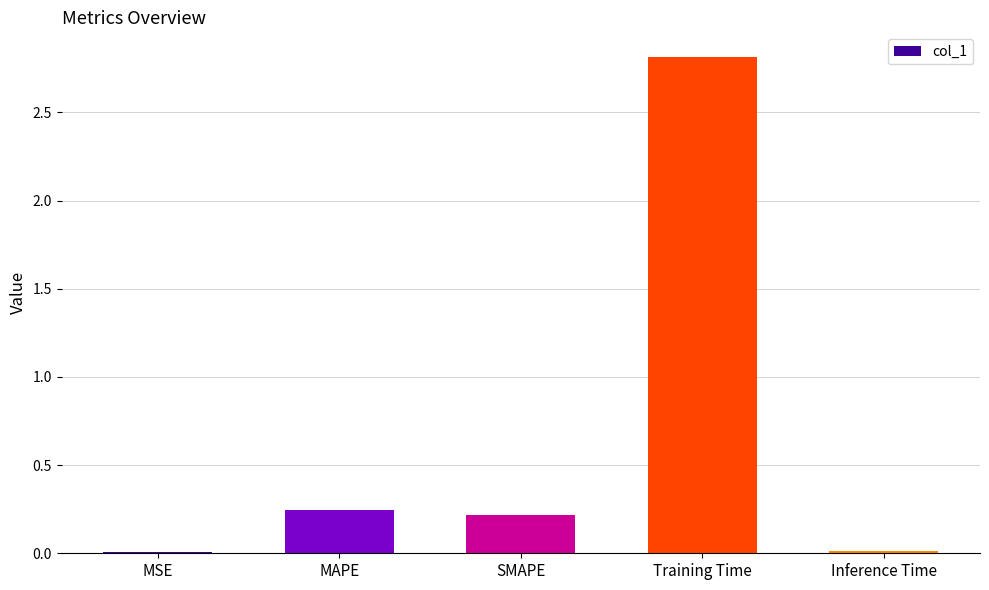

Which category has the highest value across all series?

Training Time